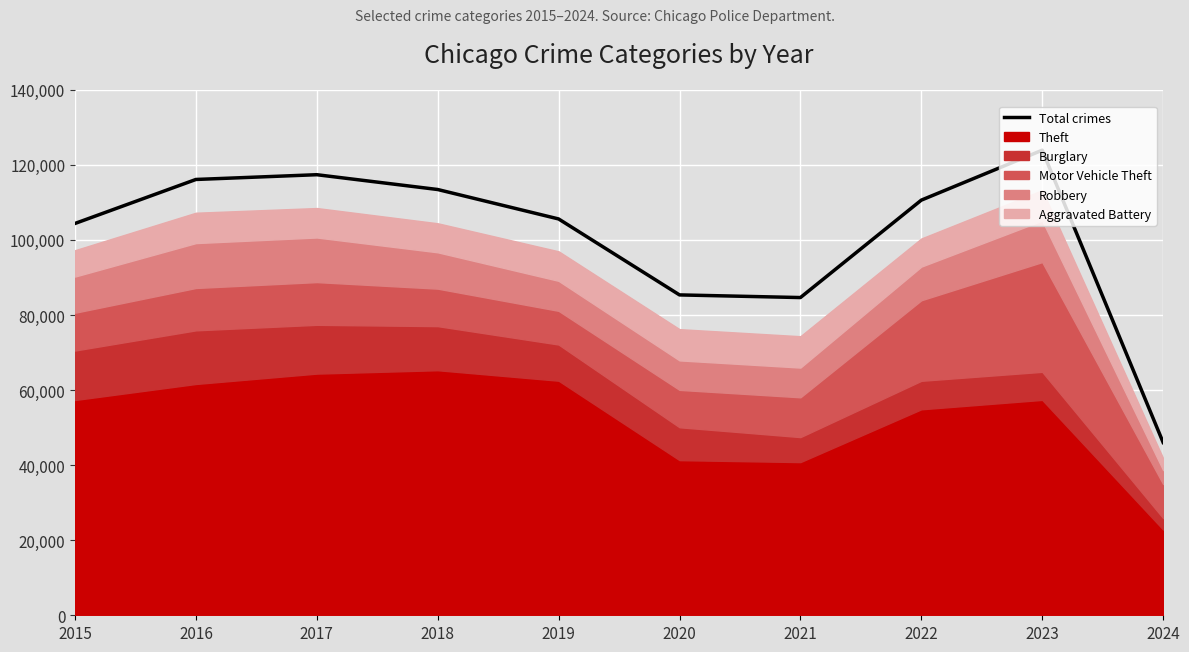

What is the sum of all values?

1007414